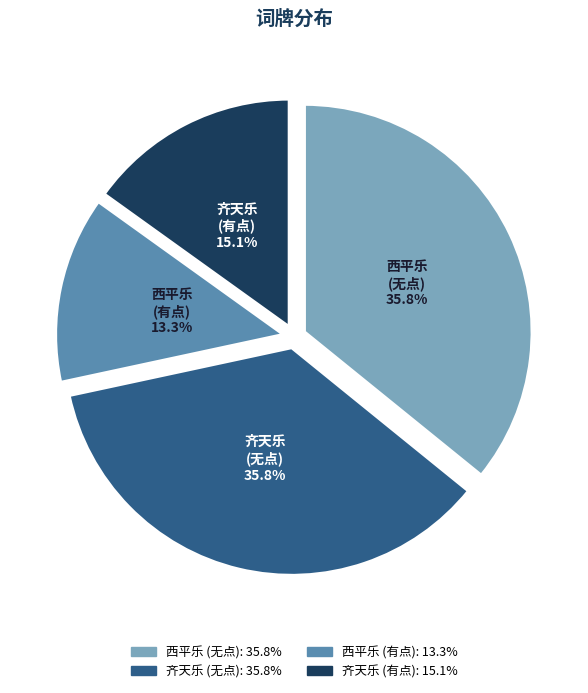

Is there a majority slice in this chart?

No